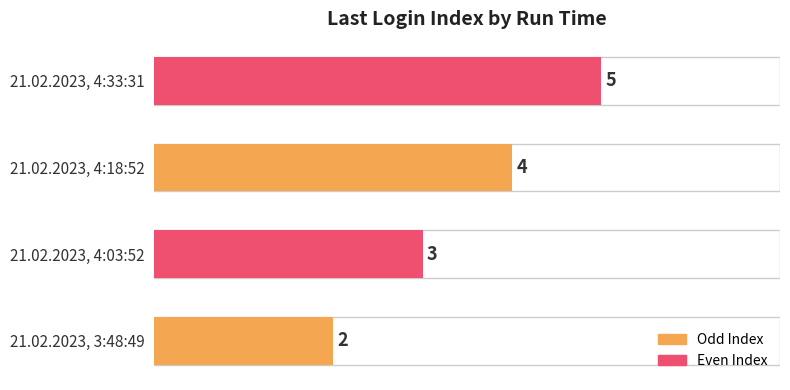

At which category does the chart reach its peak across all series?

21.02.2023, 4:33:31